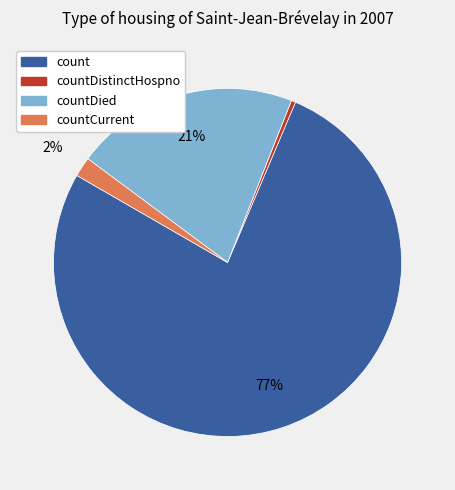

How many slices are in this pie chart?

4